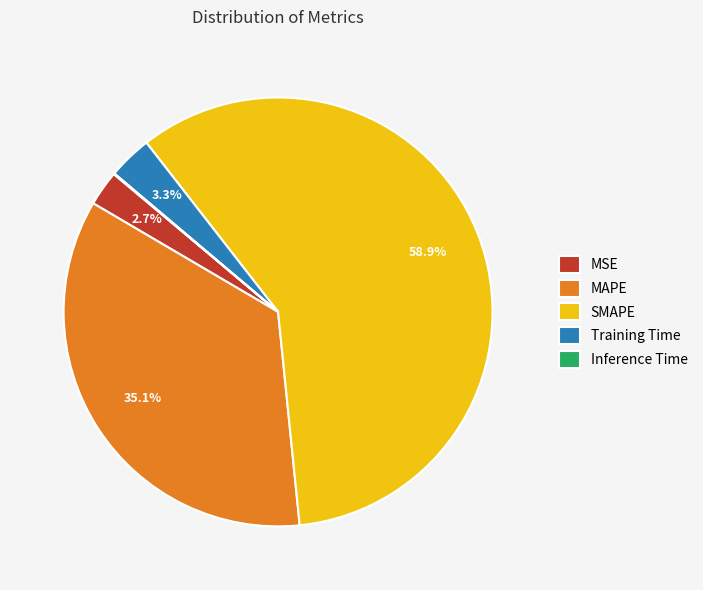

What percentage is NOT represented by MAPE?

64.9%